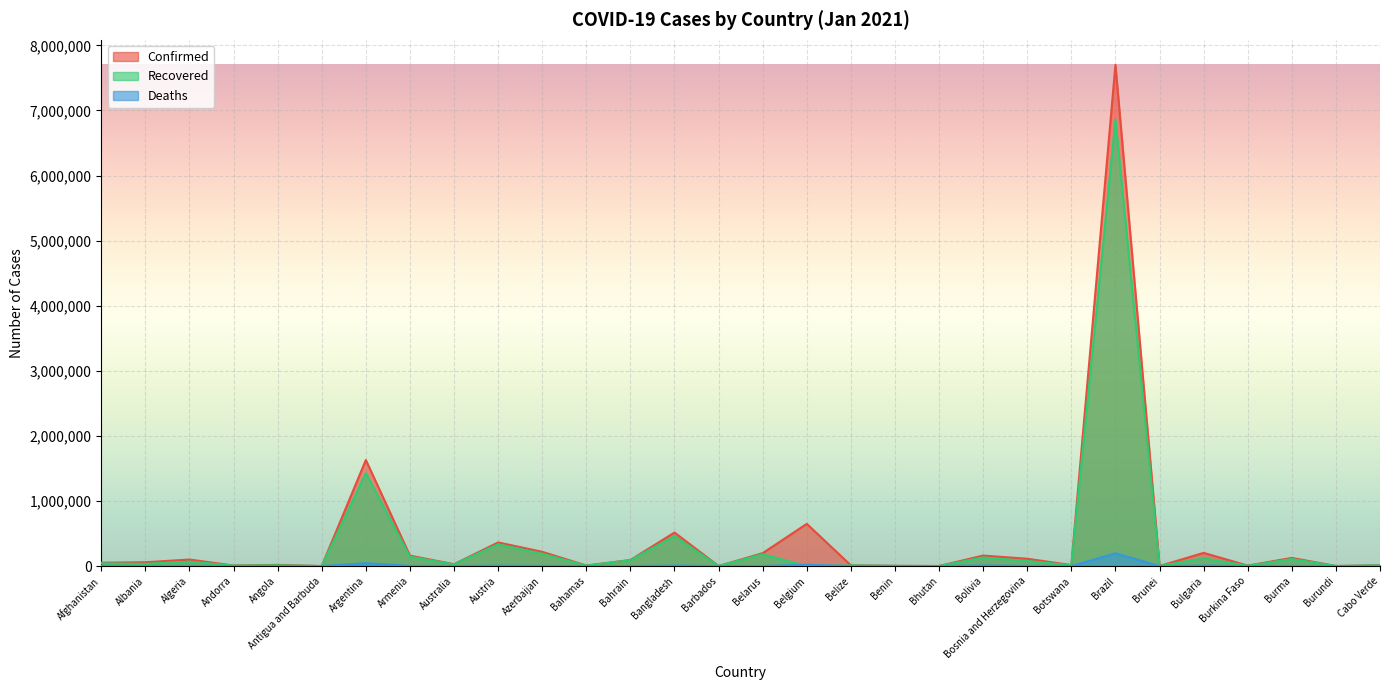

Reading left to right, extract all data points from this chart.

Confirmed: 51526	58316	99897	8117	17568	159	1629594	159798	28470	362911	219041	7887	92913	515184	395	198125	648289	10776	3251	689	160985	112143	14805	7700578	157	202540	6828	125042	822	11872
Recovered: 41727	33634	67395	7463	11146	148	1426676	143640	25770	334901	188280	6239	90369	459620	319	181109	0	9795	3061	449	132510	77682	12136	6855372	149	120343	5152	107777	687	11569
Deaths: 2191	1181	2762	84	405	5	43319	2836	909	6261	2670	171	352	7599	7	1442	19581	248	44	0	9175	4086	42	195411	3	7604	85	2697	2	113